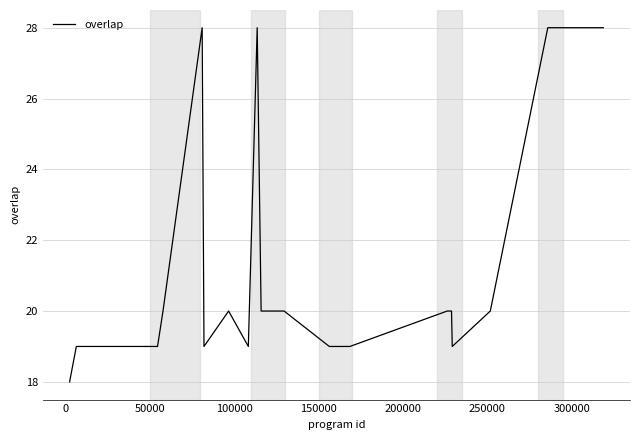

What is the difference between the maximum and minimum values?

10